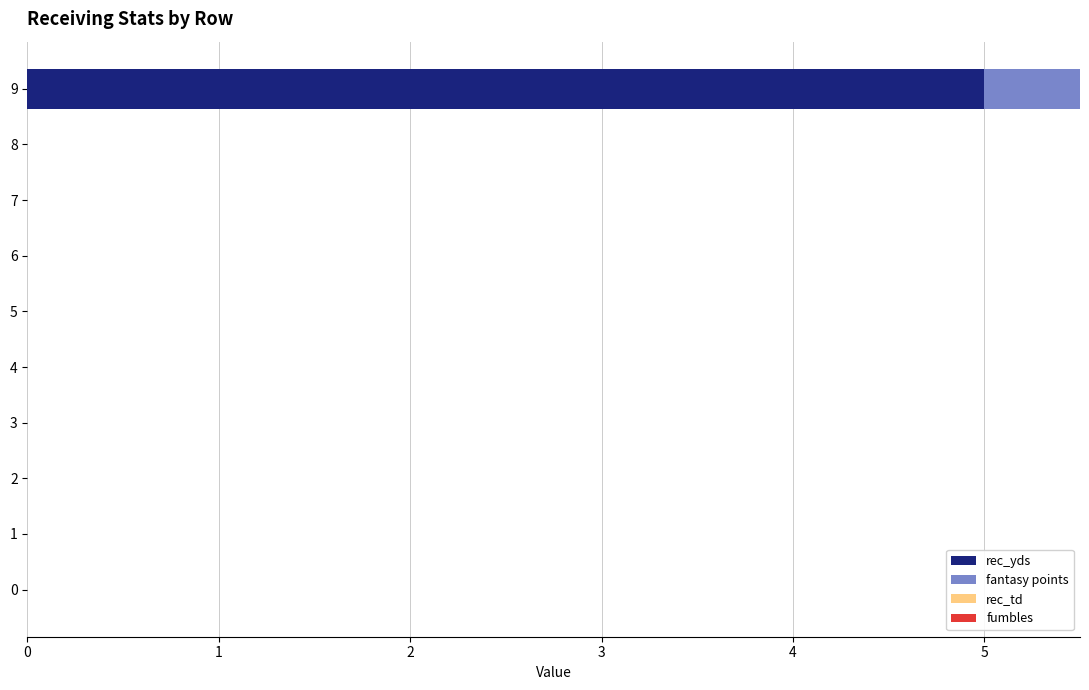

What is the sum of the rec_yds values at 9 and 6?

5.0